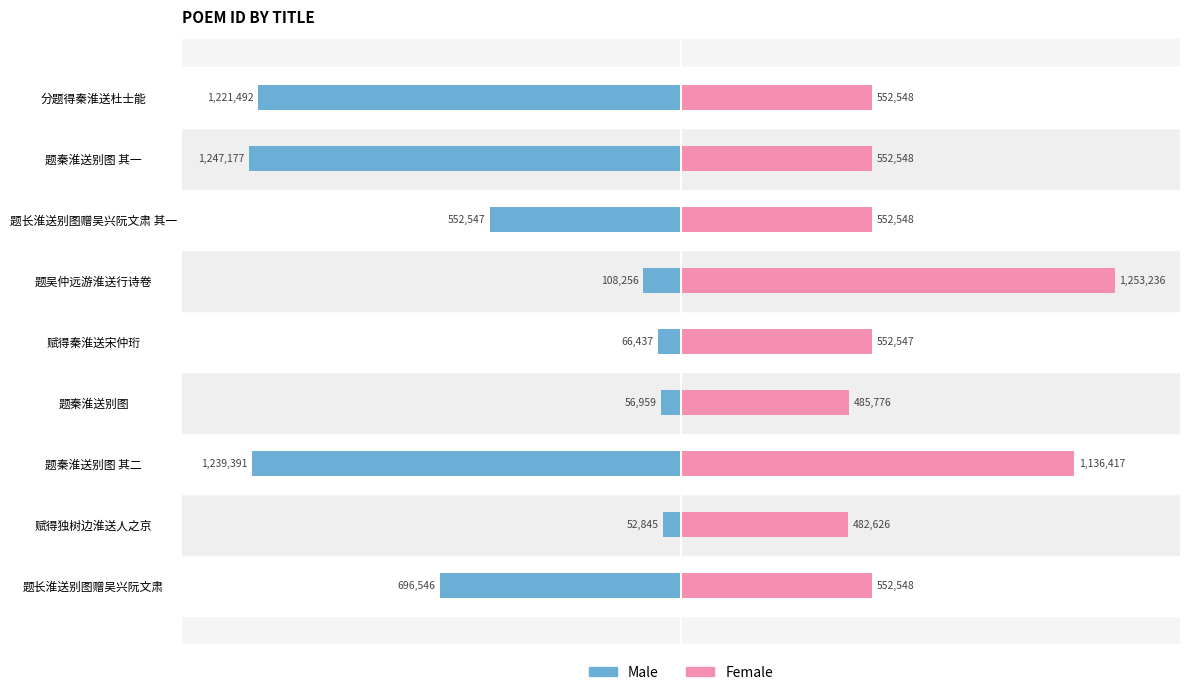

At 分题得秦淮送杜士能, list the series in order from smallest to largest.

Male, Female